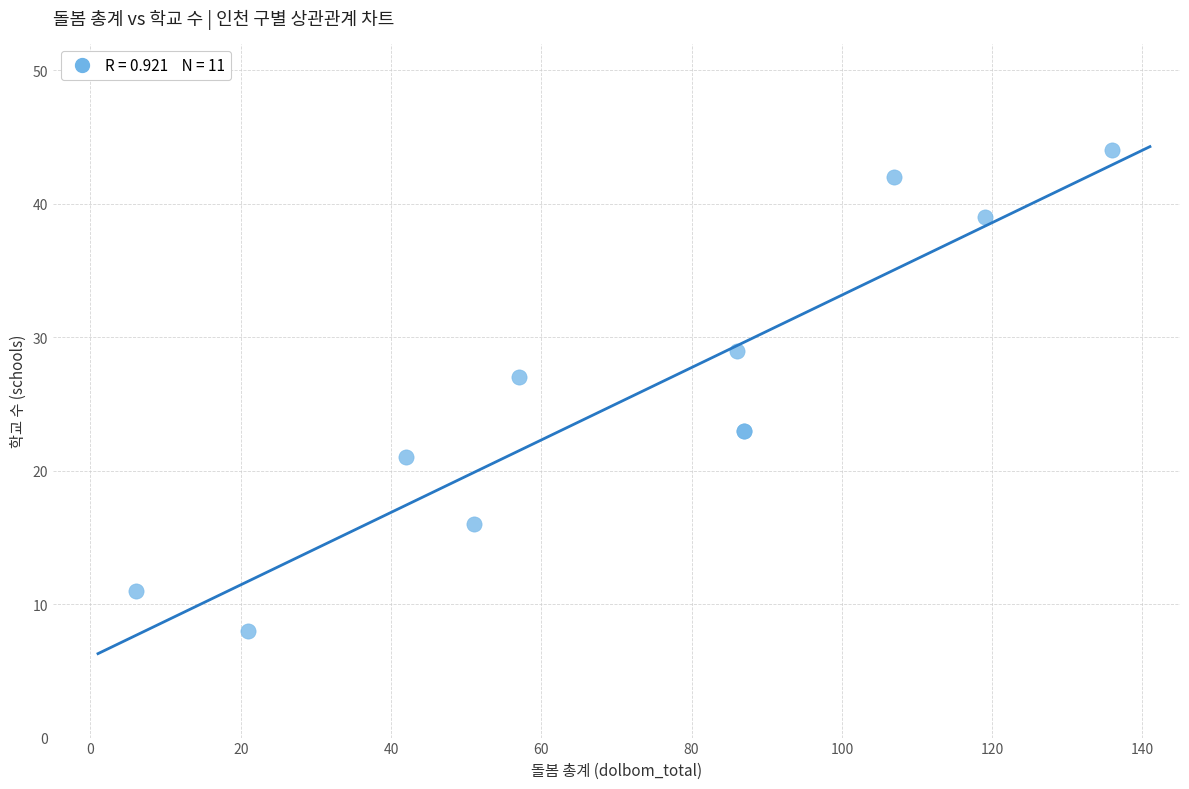

What Y value in the scatter plot is closest to 26?

27